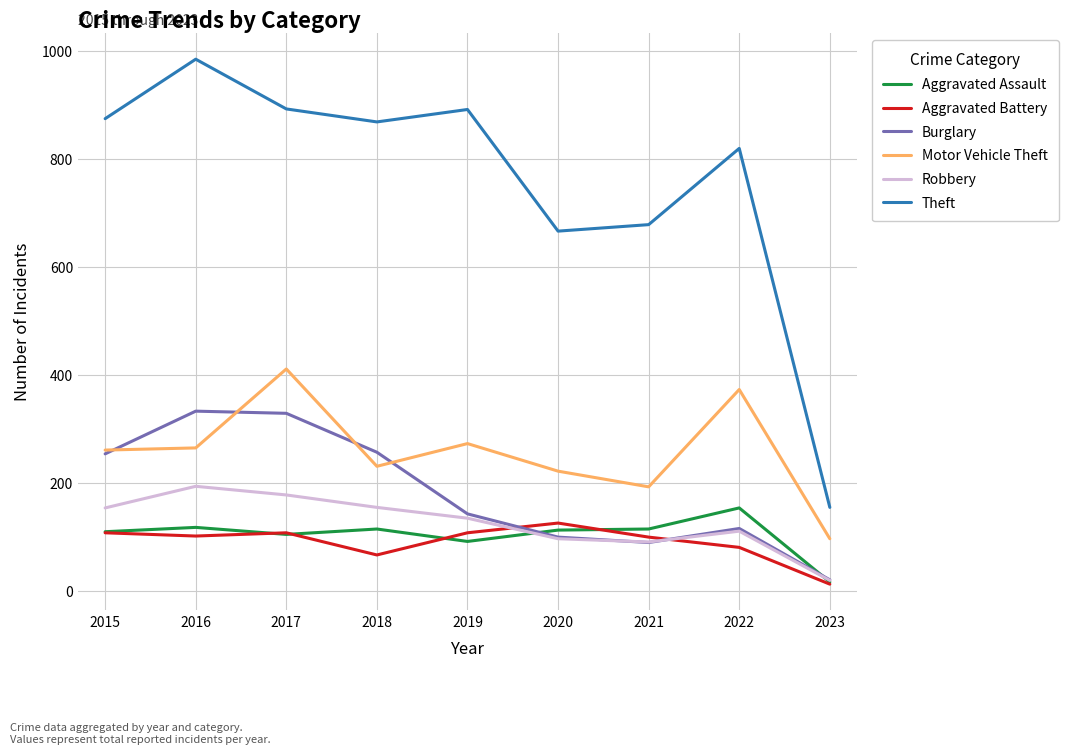

Which series changed the most between 2016 and 2018?

Theft